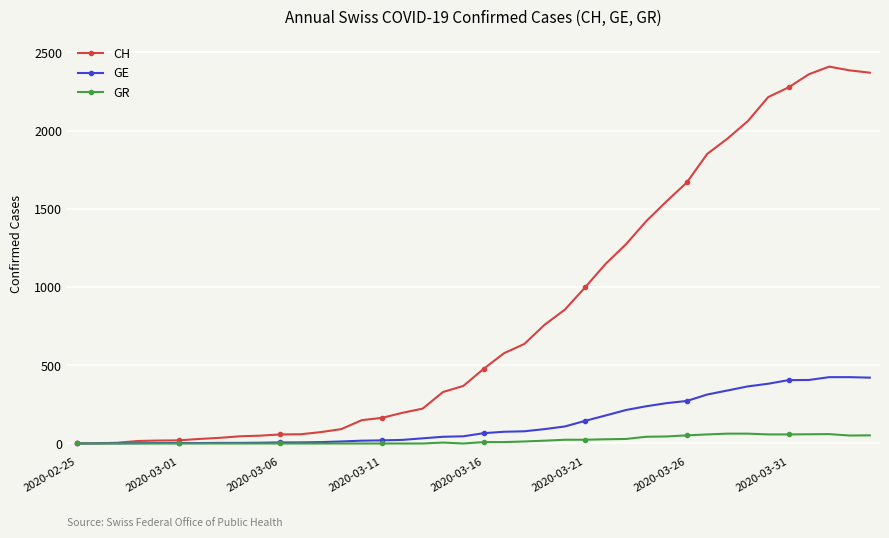

At how many categories does at least one series exceed 1821?

9